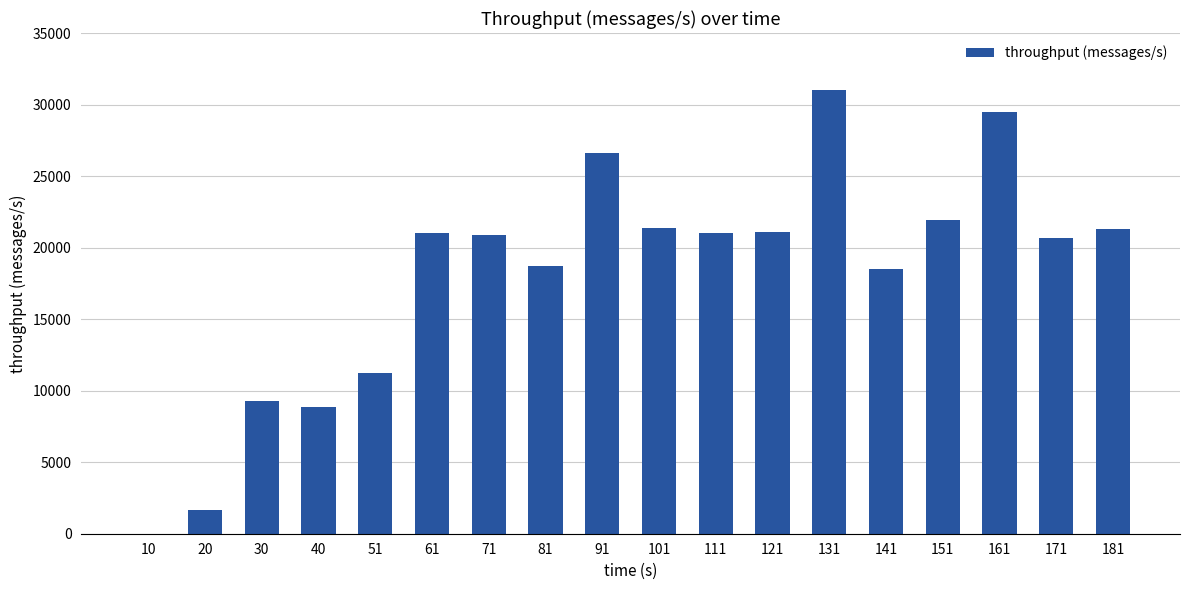

What is the sum of all values?

324644